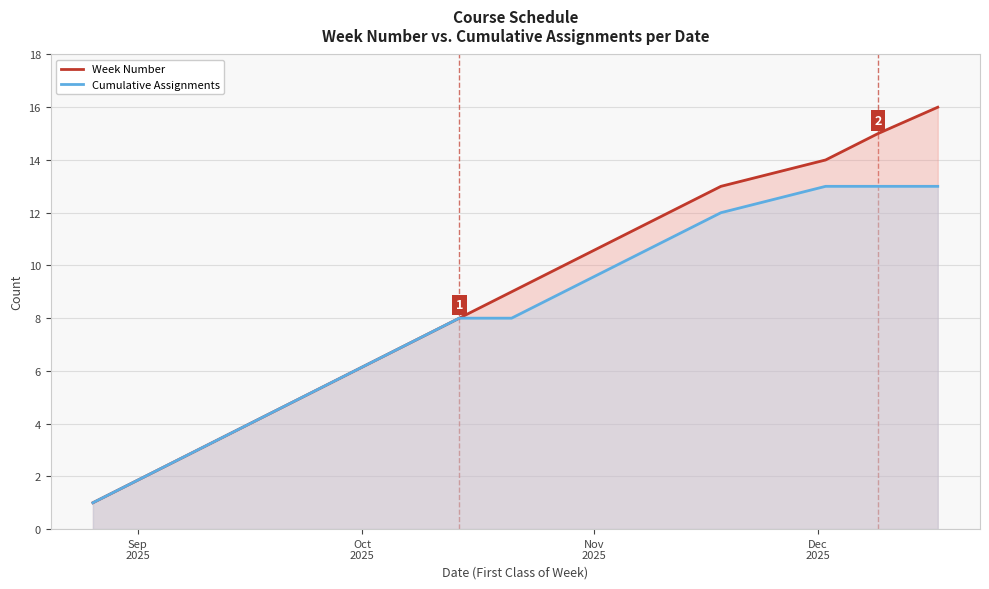

Which series has the largest range (max minus min)?

Week Number